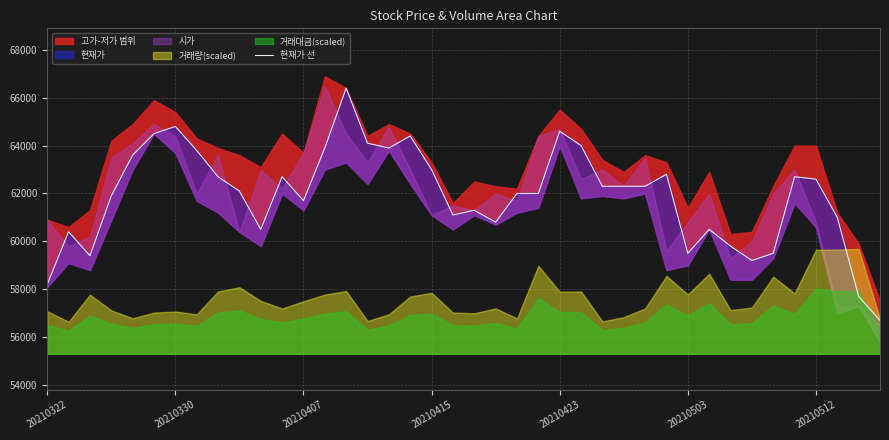

How many values exceed 62300?

17